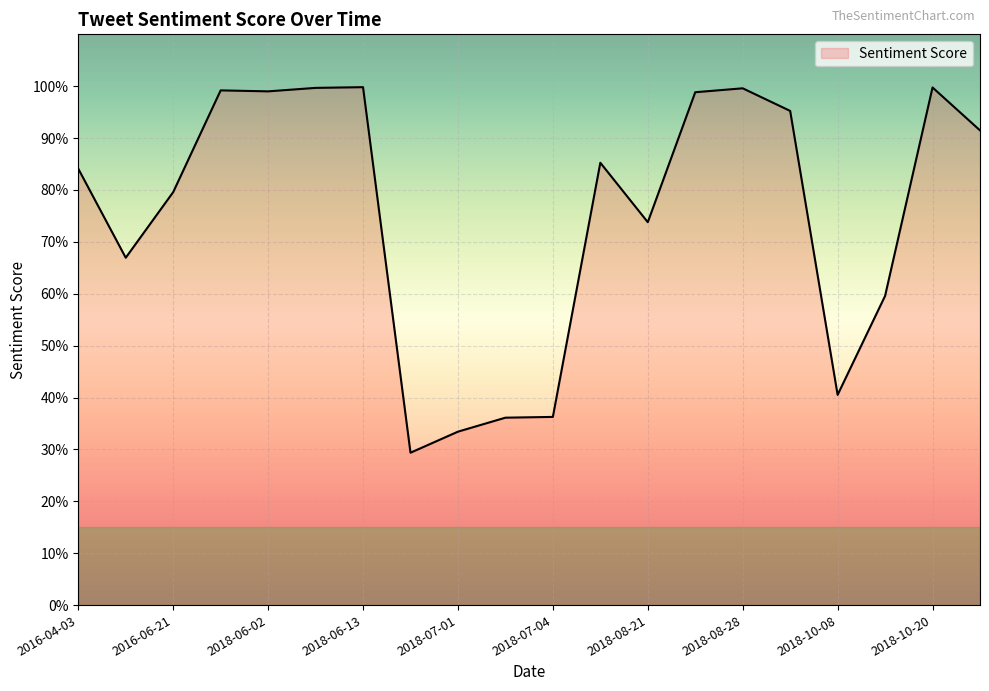

What is the label of the 14th point from the right?

2018-06-13